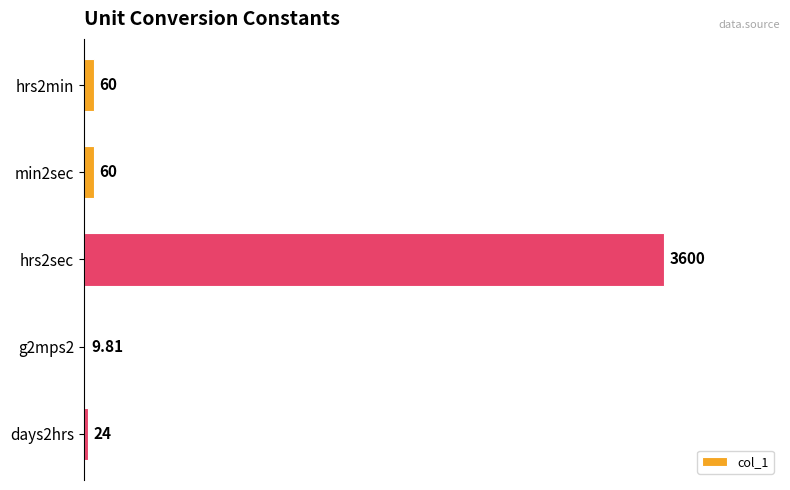

What is the sum of the values at hrs2sec and hrs2min?

3660.0